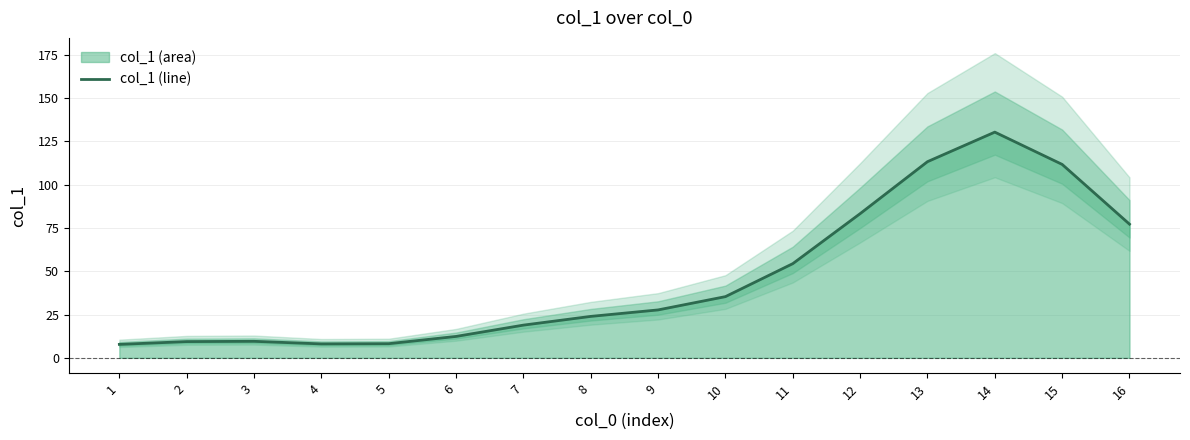

What is the average value?

45.7